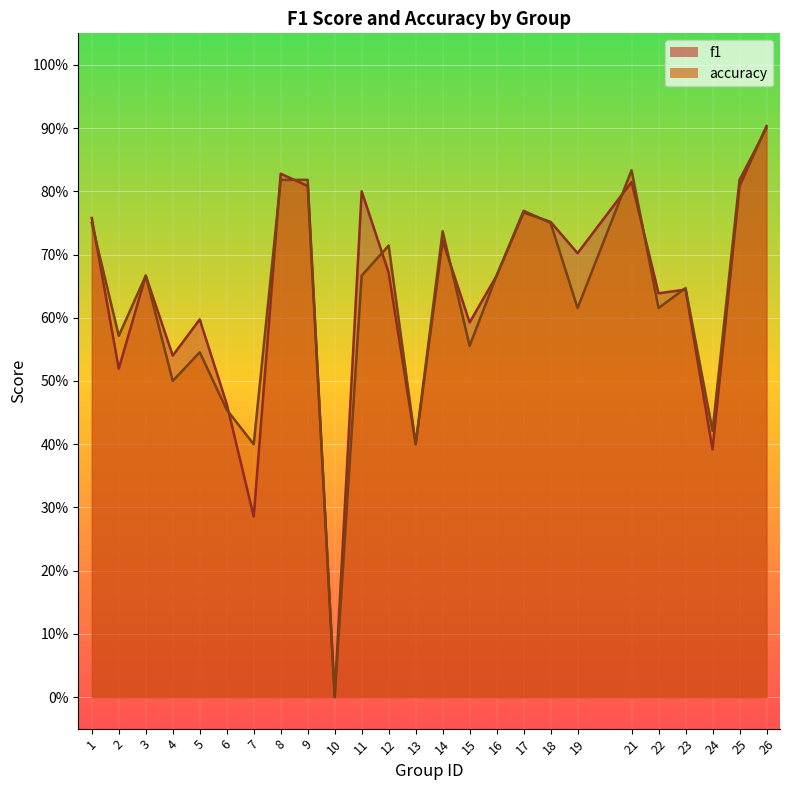

Is the value of accuracy at 26 greater than the value of f1 at 13?

Yes